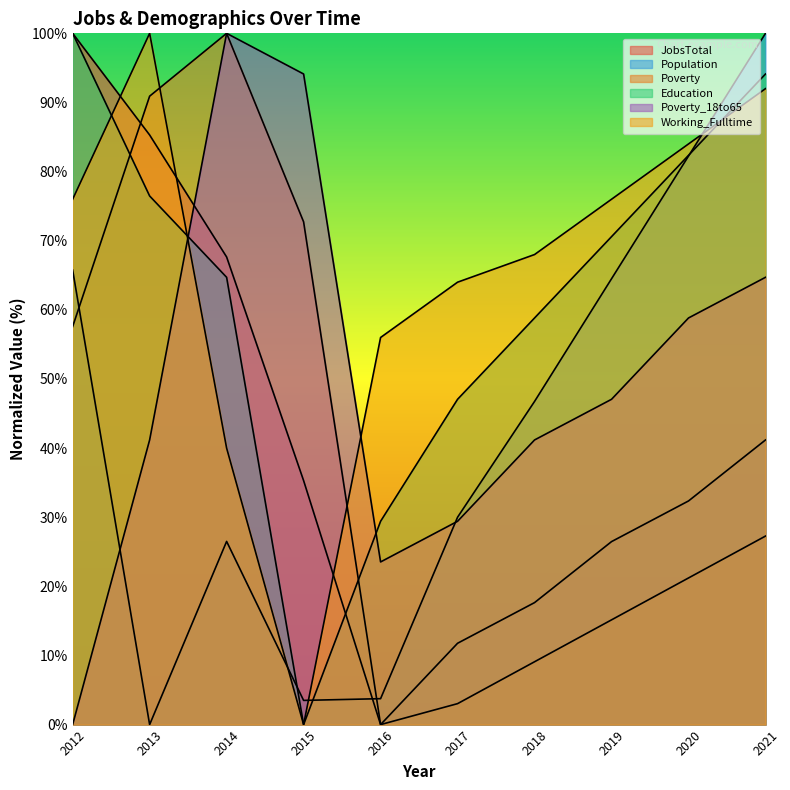

How many times do JobsTotal and Poverty_18to65 cross each other?

1